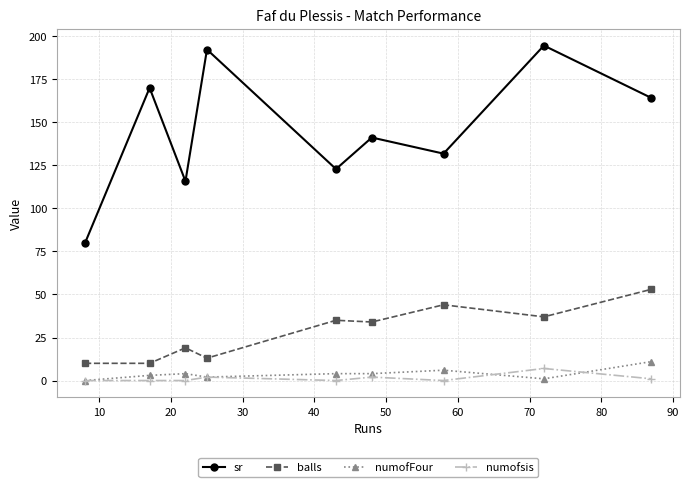

What is the value of the balls point at the 7th from the left?

44.0